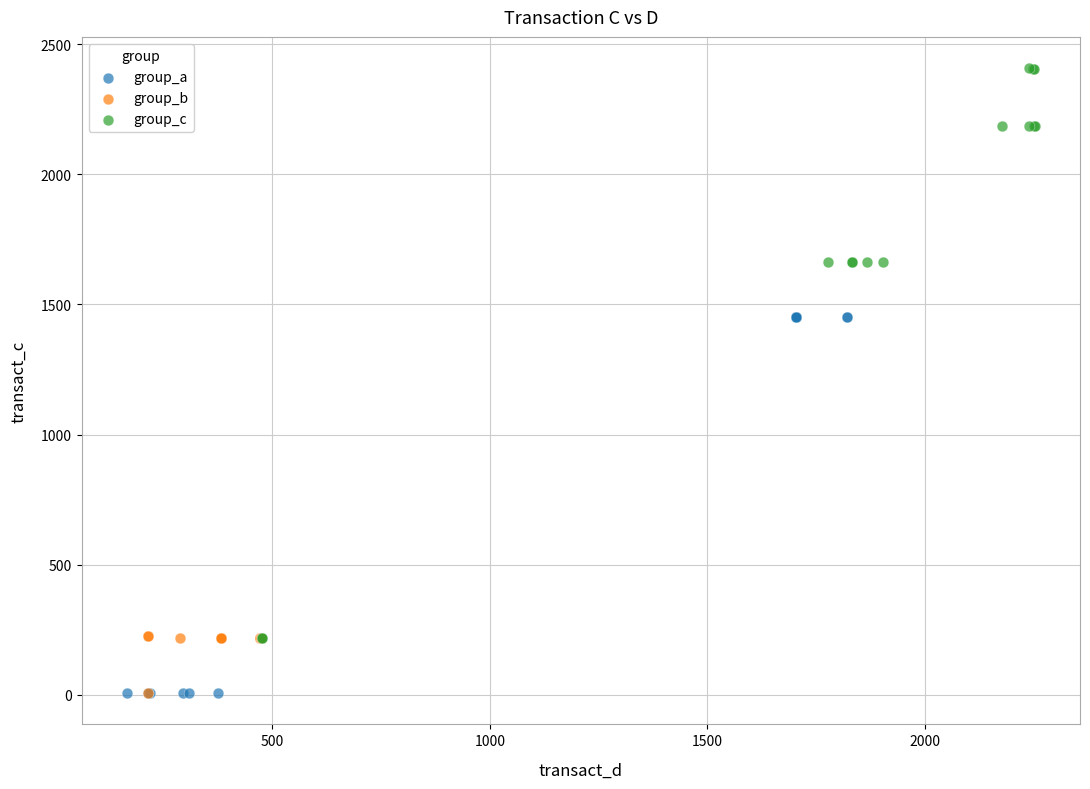

What are all the series names shown in the legend?

group_a, group_b, group_c